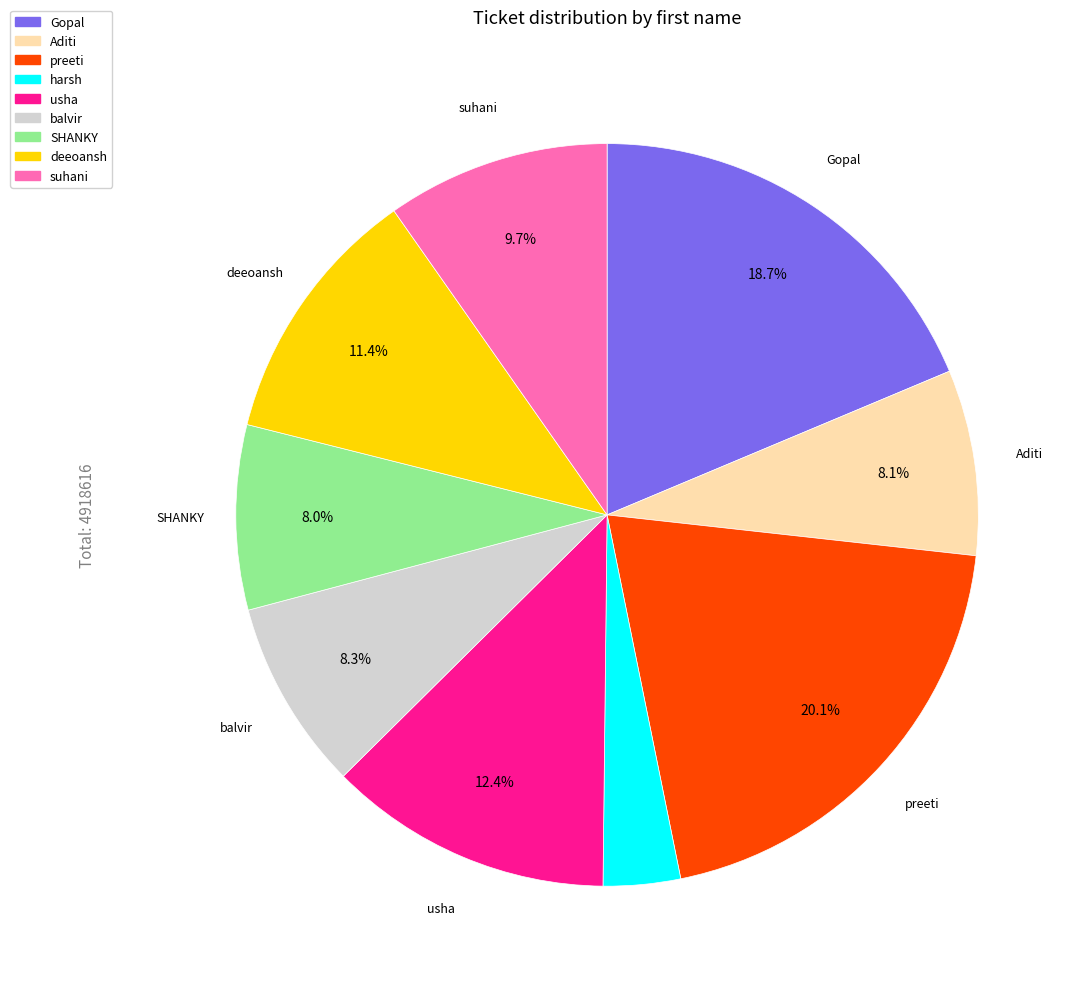

How many segments does this pie chart have?

9